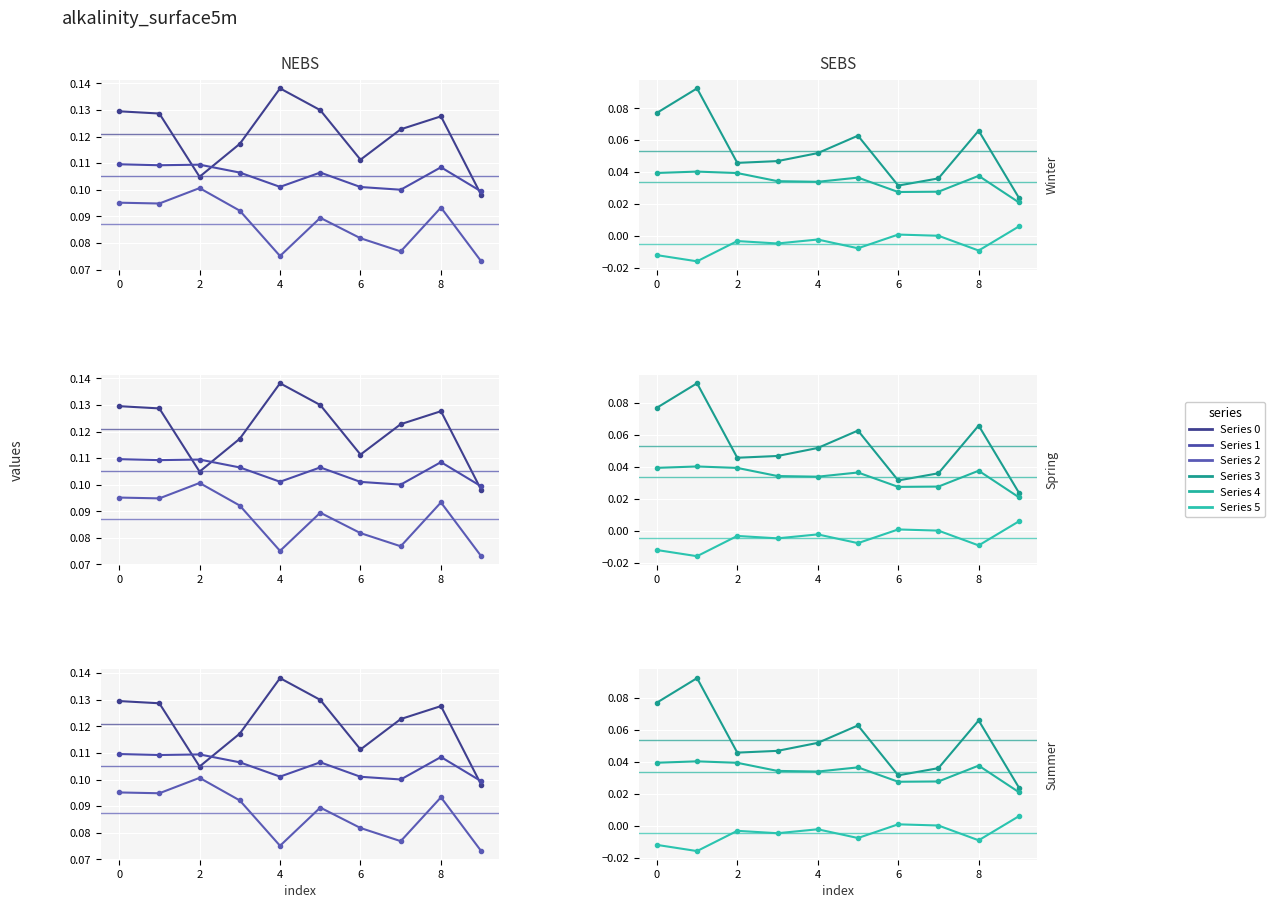

At which label does Series 0 reach its minimum?

9